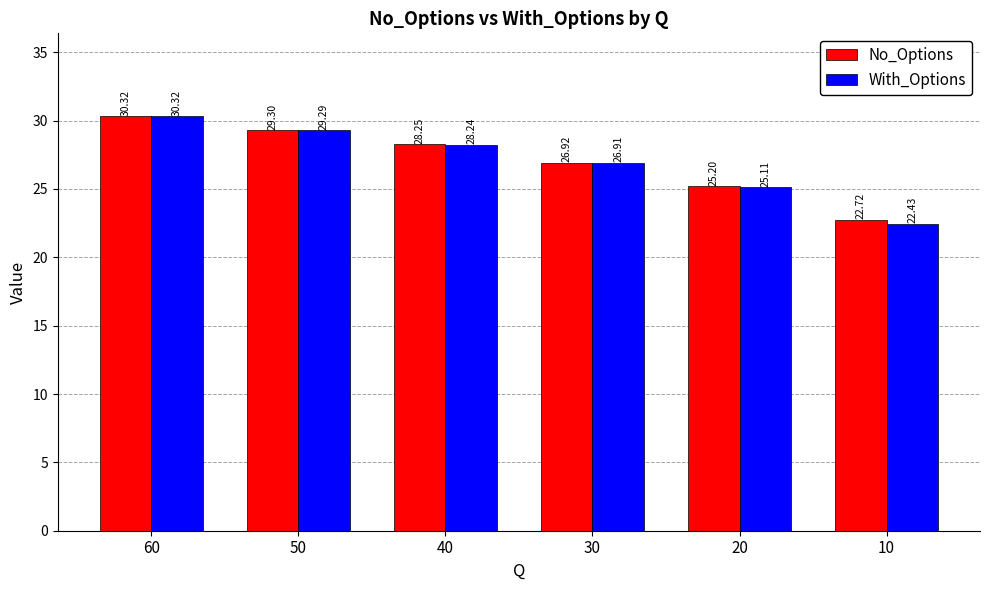

What is the total value across all series at 60?

60.6